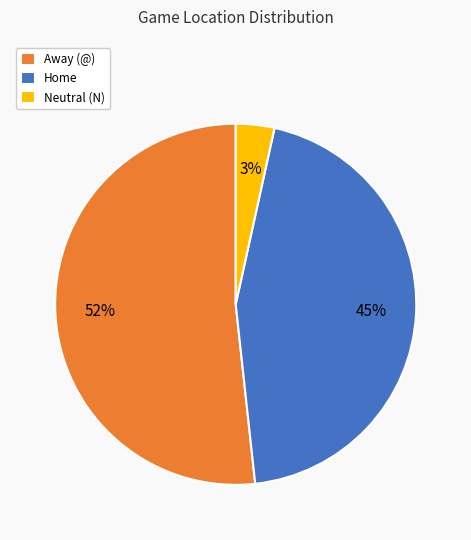

To the nearest percent, what percentage of the pie is Home?

45%